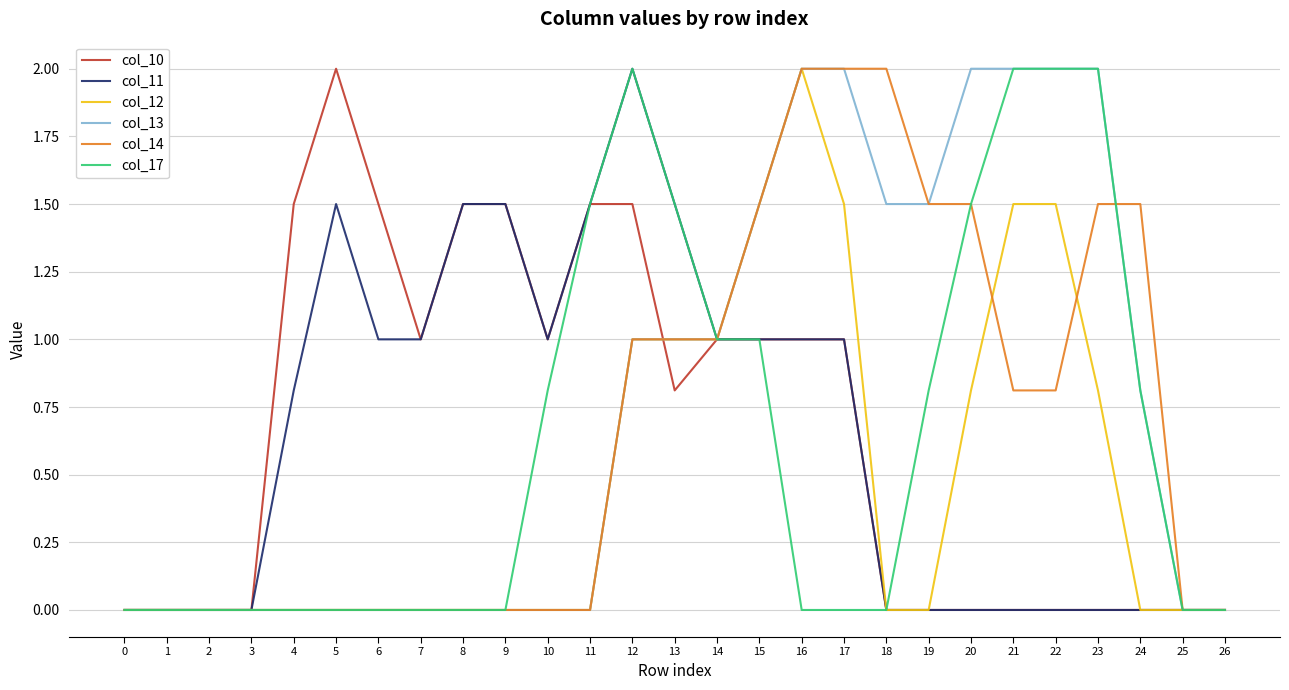

True or false: col_10 has a value of -0.6 at 3.

False